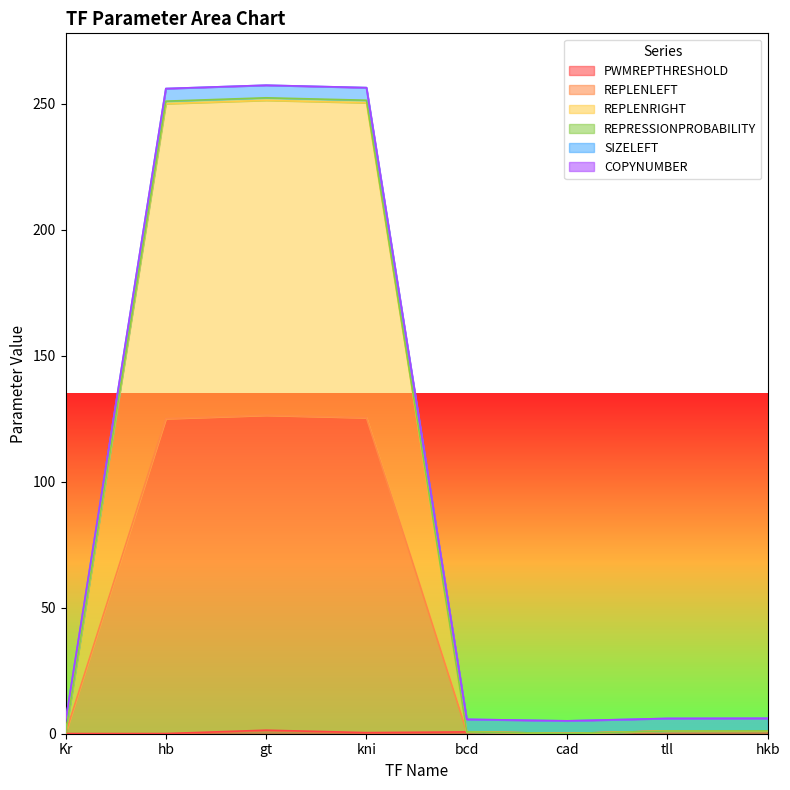

What is the value of the REPLENLEFT point at the 1st from the left?

0.1